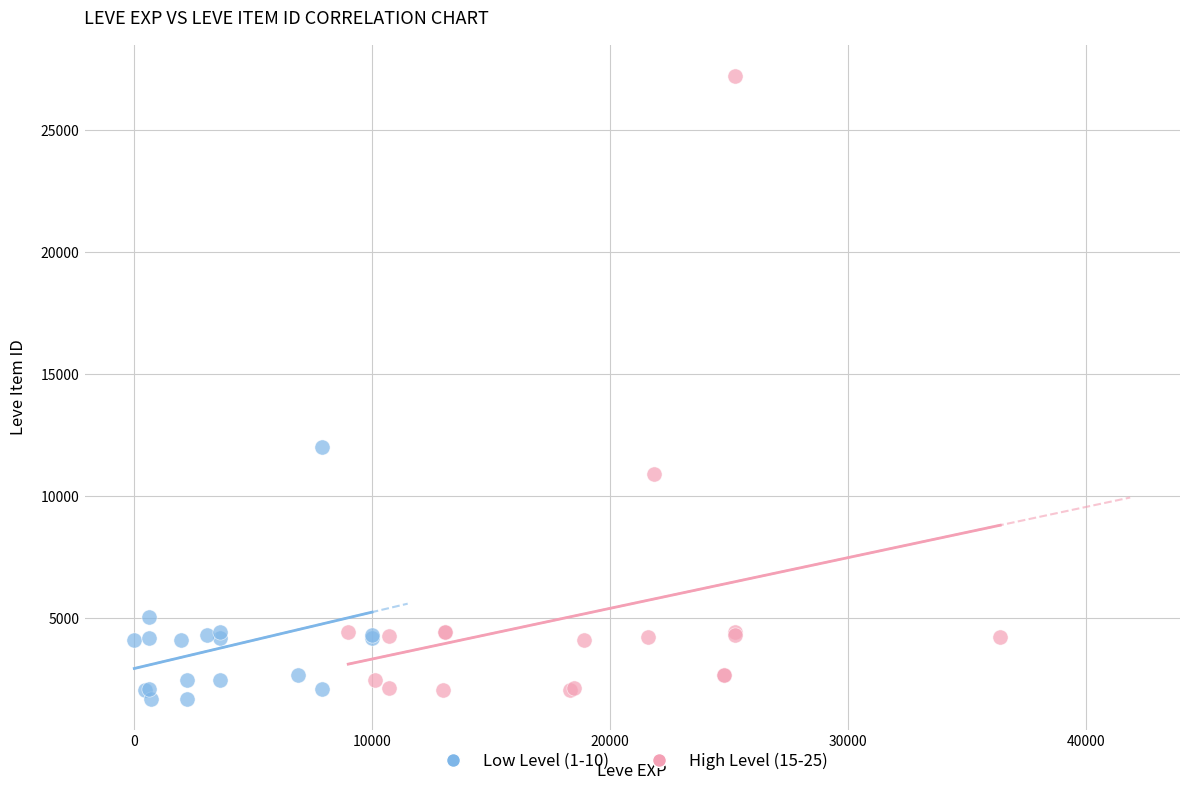

What are all the series names shown in the legend?

Low Level (1-10), High Level (15-25)